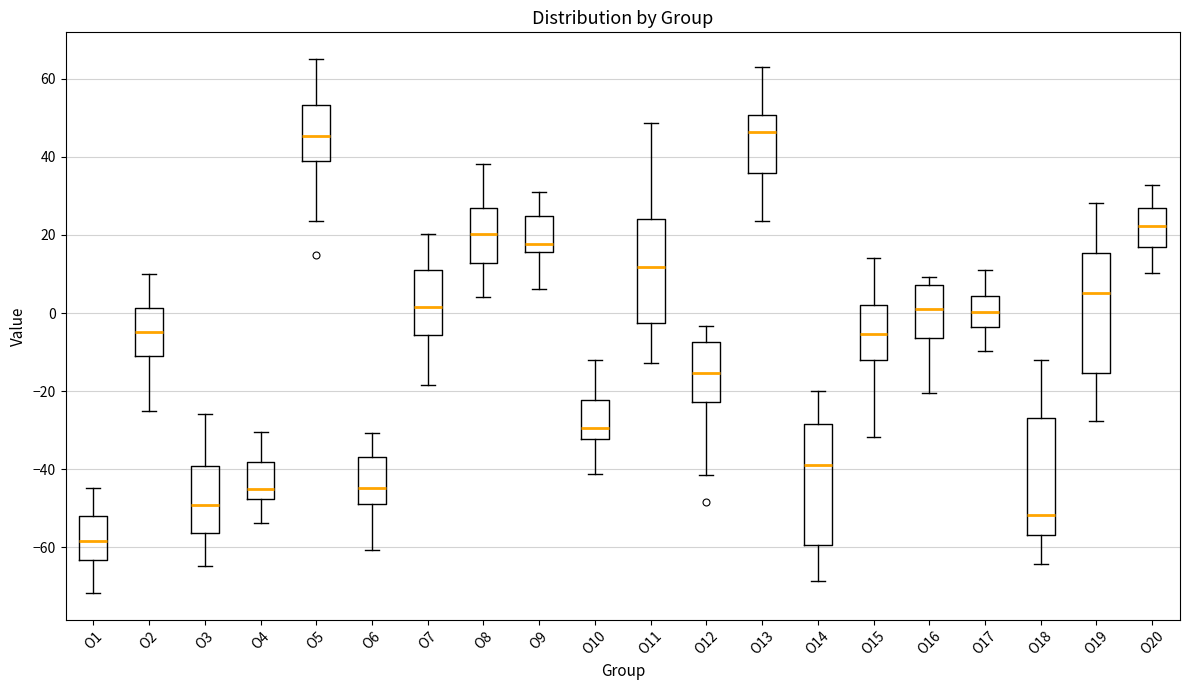

Where is the upper edge of the box for O1 on the y-axis? The values are not printed on the chart, so give them approximately, as read against the axis.

-52